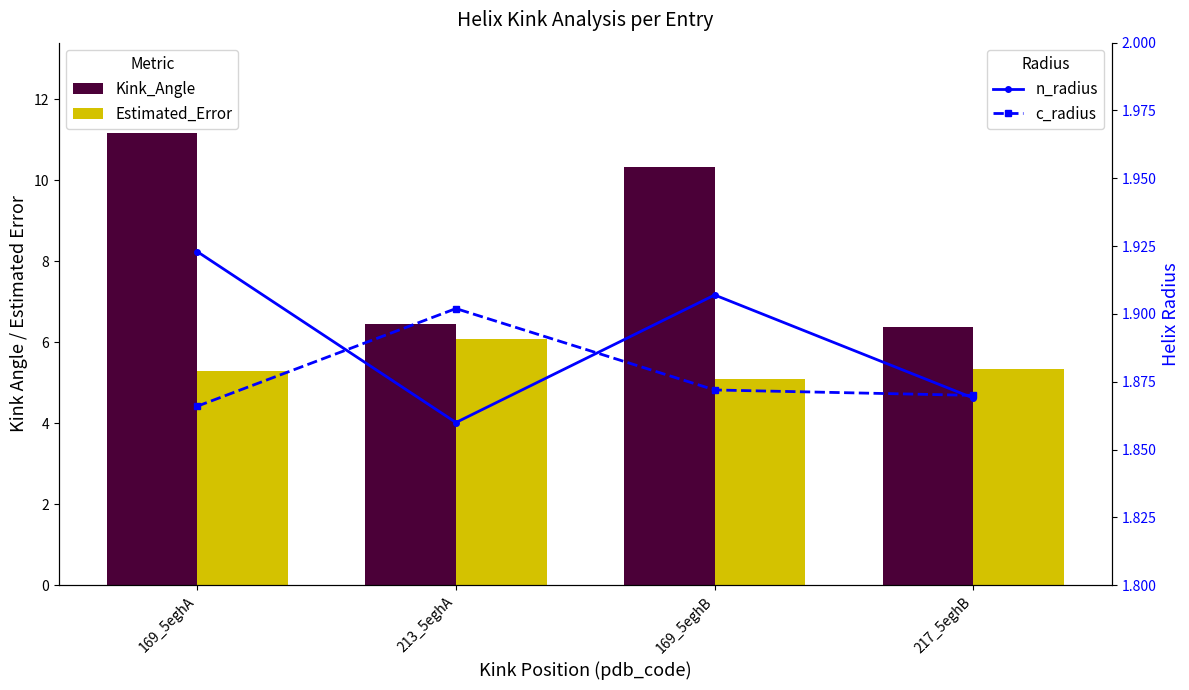

What position from the left is 217_5eghB?

4